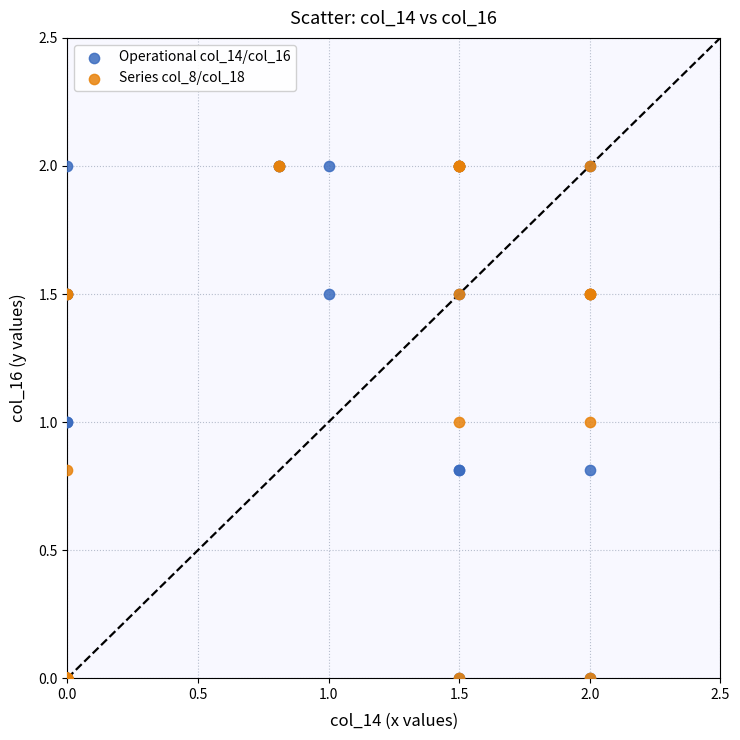

What are all the series names shown in the legend?

Operational col_14/col_16, Series col_8/col_18